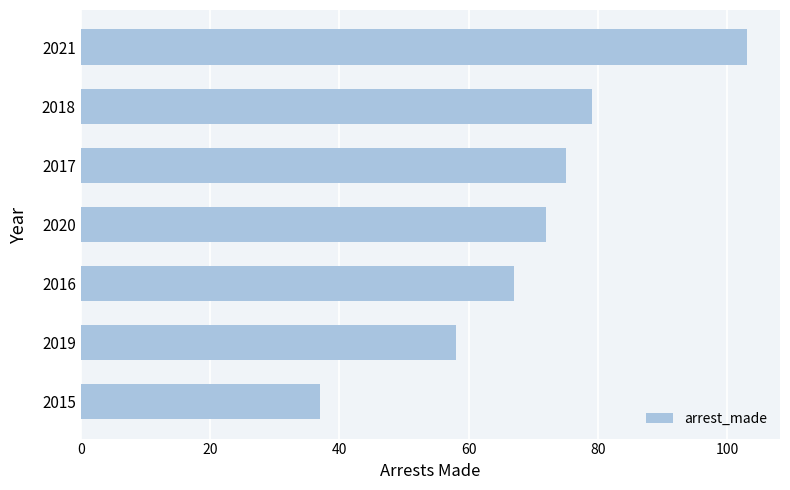

Where is the data nearest to the value 70?

2020